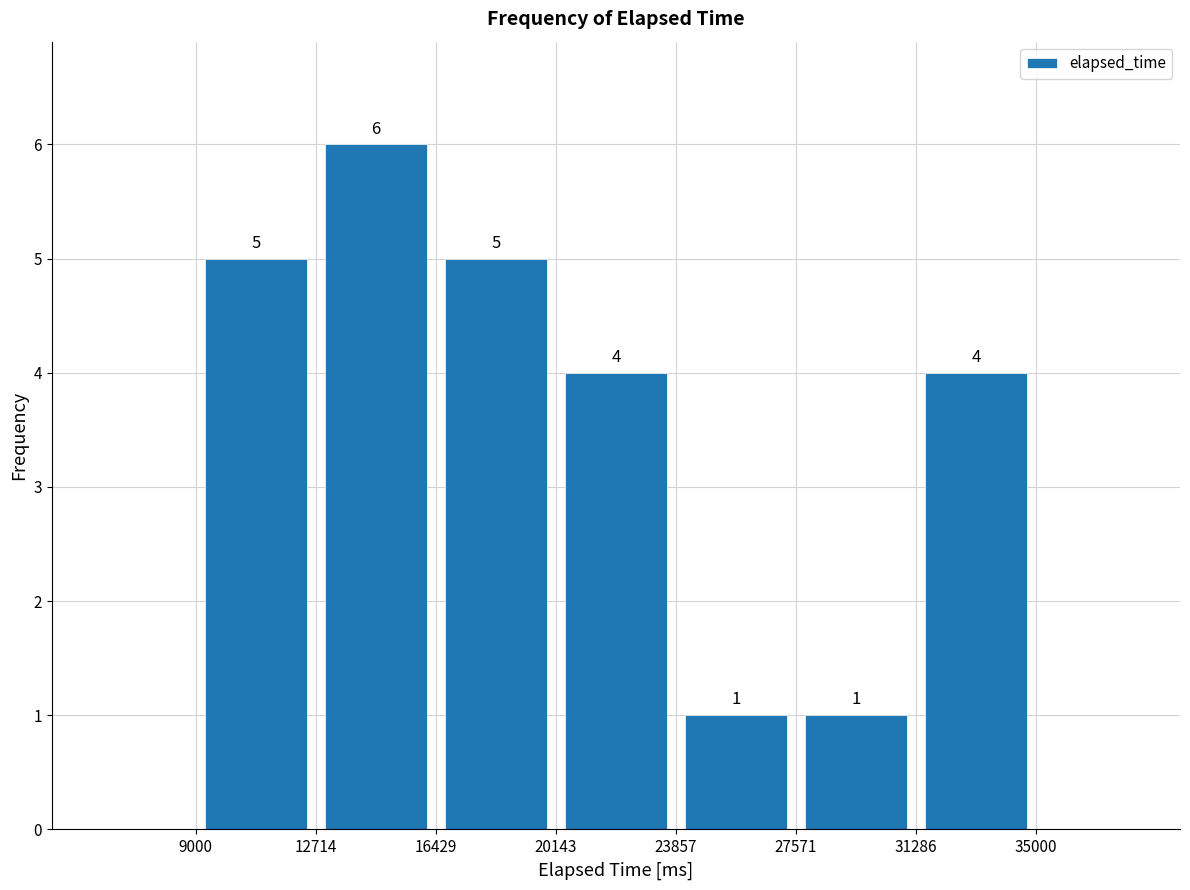

Reading left to right, list every bar in this chart as the range it spans on the x-axis followed by its height.

9000 to 12714: 5
12714 to 16429: 6
16429 to 20143: 5
20143 to 23857: 4
23857 to 27571: 1
27571 to 31286: 1
31286 to 35000: 4